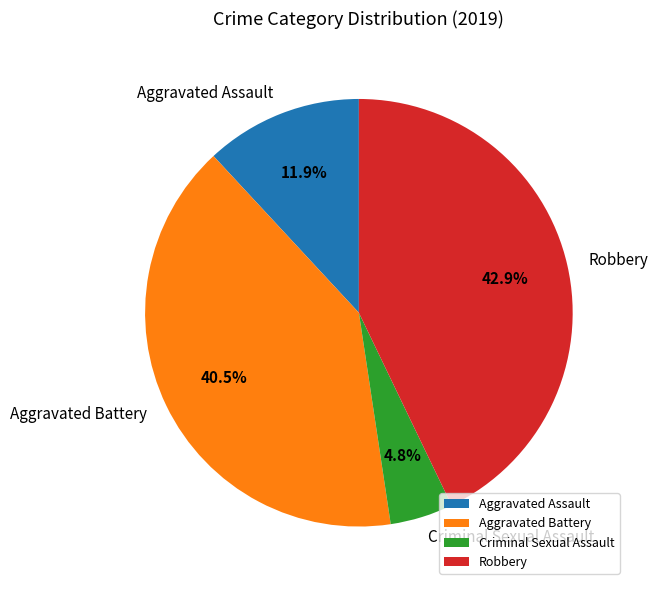

The Aggravated Assault slice represents 18% of the pie. True or false?

False